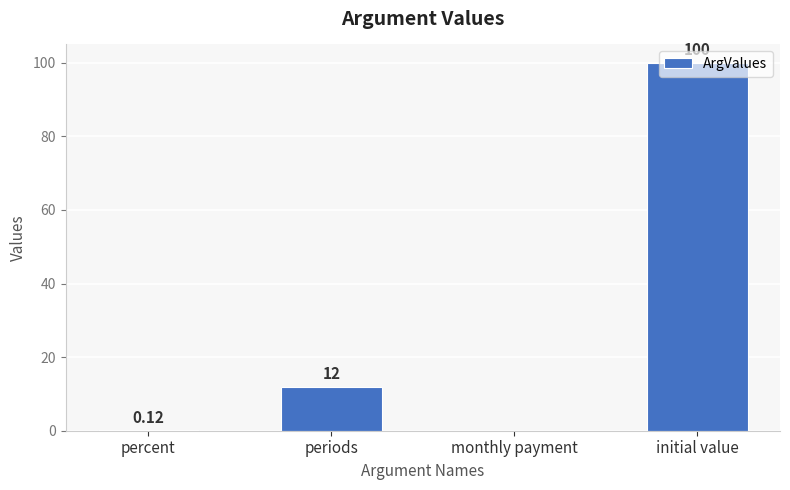

Count the number of categories in the chart.

4